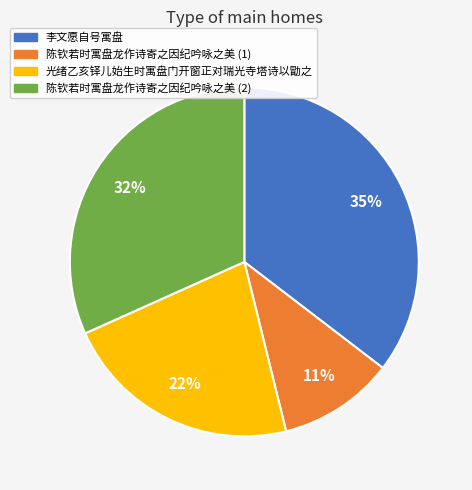

Is it true that 李文愿自号寓盘 is 35% of the pie?

True